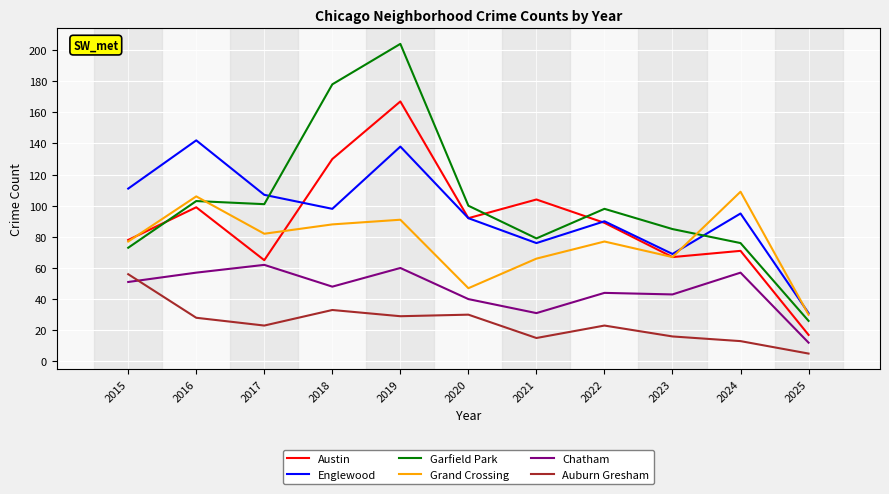

What is the sum of the Chatham values at 2018 and 2016?

105